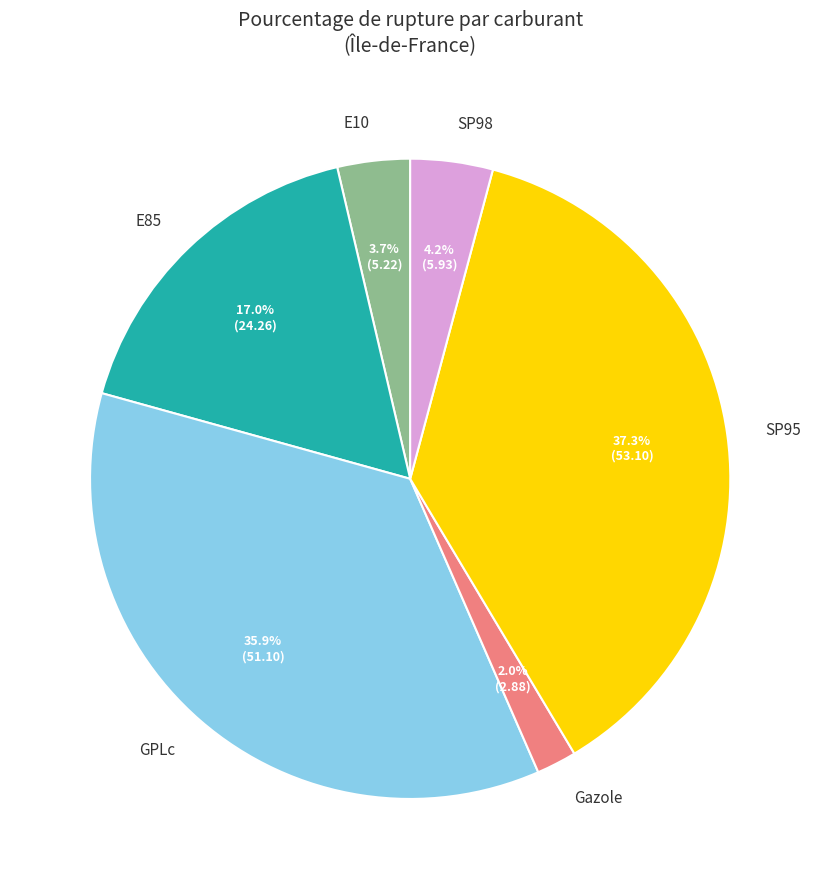

To the nearest percent, what is the combined percentage of SP98 and Gazole?

6%